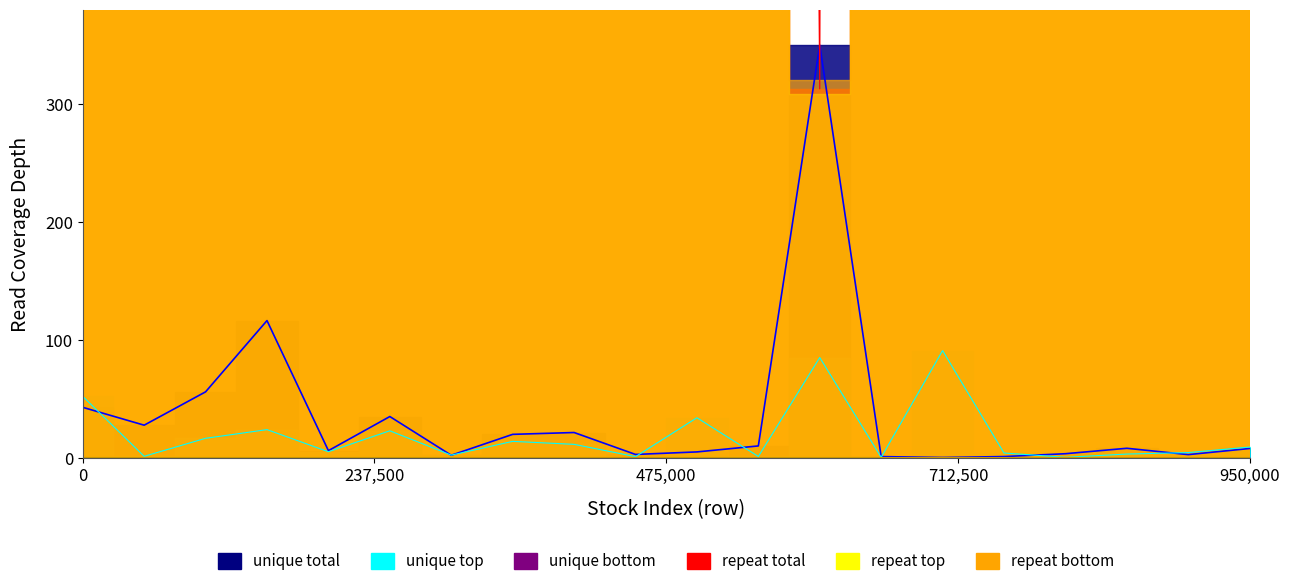

Where is unique total nearest to the value 175?

3